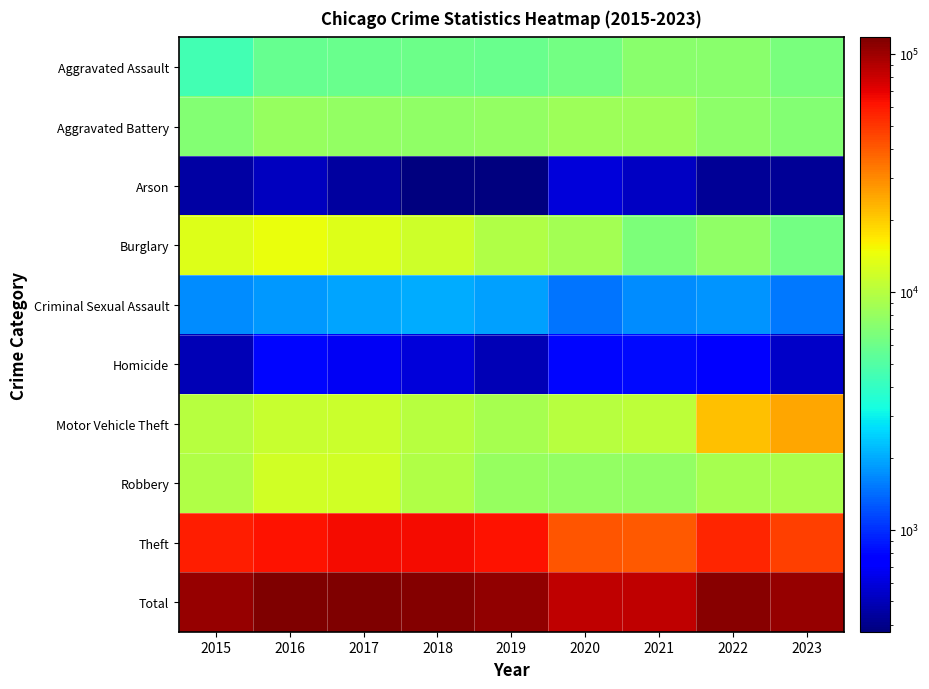

Reading left to right, what are all the values shown in this chart?

Aggravated Assault: 2015=4480	2016=5712	2017=5793	2018=6001	2019=5841	2020=6263	2021=7242	2022=7281	2023=6530
Aggravated Battery: 2015=7019	2016=8086	2017=7845	2018=7735	2019=7857	2020=8320	2021=8347	2022=7493	2023=6924
Arson: 2015=448	2016=515	2017=444	2018=373	2019=376	2020=588	2021=529	2022=422	2023=423
Burglary: 2015=13184	2016=14289	2017=13001	2018=11747	2019=9638	2020=8758	2021=6659	2022=7594	2023=6228
Criminal Sexual Assault: 2015=1688	2016=1837	2017=1960	2018=2013	2019=1903	2020=1473	2021=1707	2022=1775	2023=1503
Homicide: 2015=496	2016=786	2017=672	2018=589	2019=498	2020=787	2021=804	2022=719	2023=535
Motor Vehicle Theft: 2015=10068	2016=11286	2017=11380	2018=9985	2019=8977	2020=9959	2021=10603	2022=21448	2023=25026
Robbery: 2015=9638	2016=11960	2017=11880	2018=9681	2019=7995	2020=7855	2021=7918	2022=8964	2023=9189
Theft: 2015=57350	2016=61621	2017=64386	2018=65287	2019=62492	2020=41324	2021=40804	2022=54844	2023=47745
Total: 2015=104371	2016=116092	2017=117361	2018=113411	2019=105577	2020=85327	2021=84613	2022=110540	2023=104103